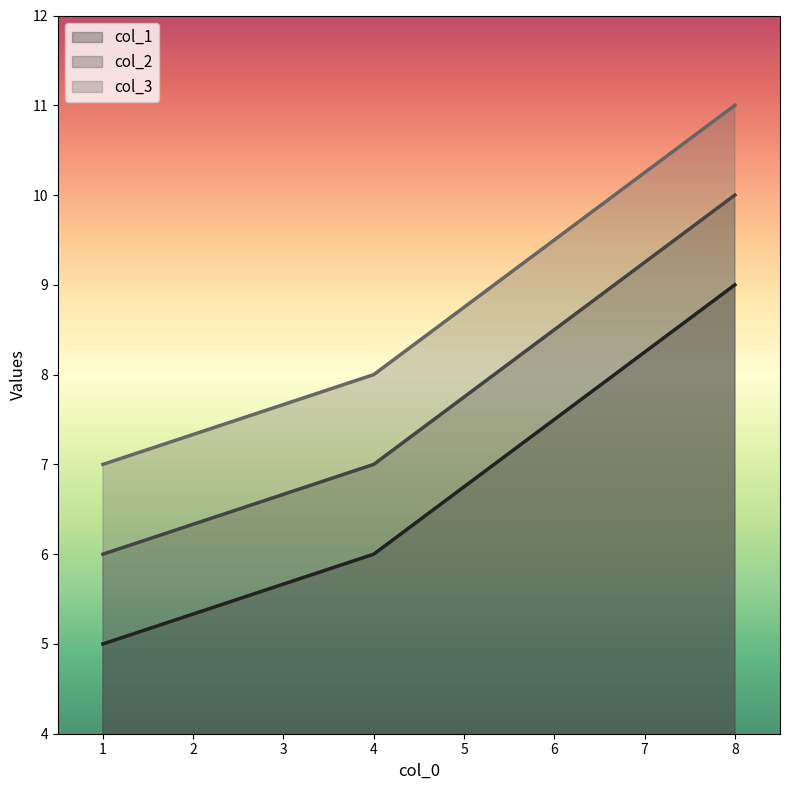

What is the label of the 3rd point from the right?

1.0